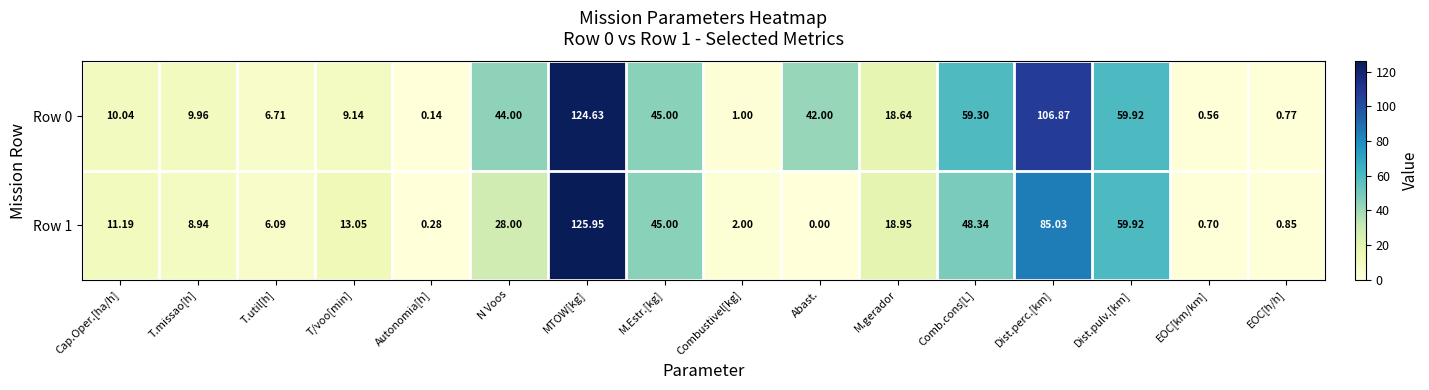

Where is Row 1 nearest to the value 62?

Dist.pulv.[km]